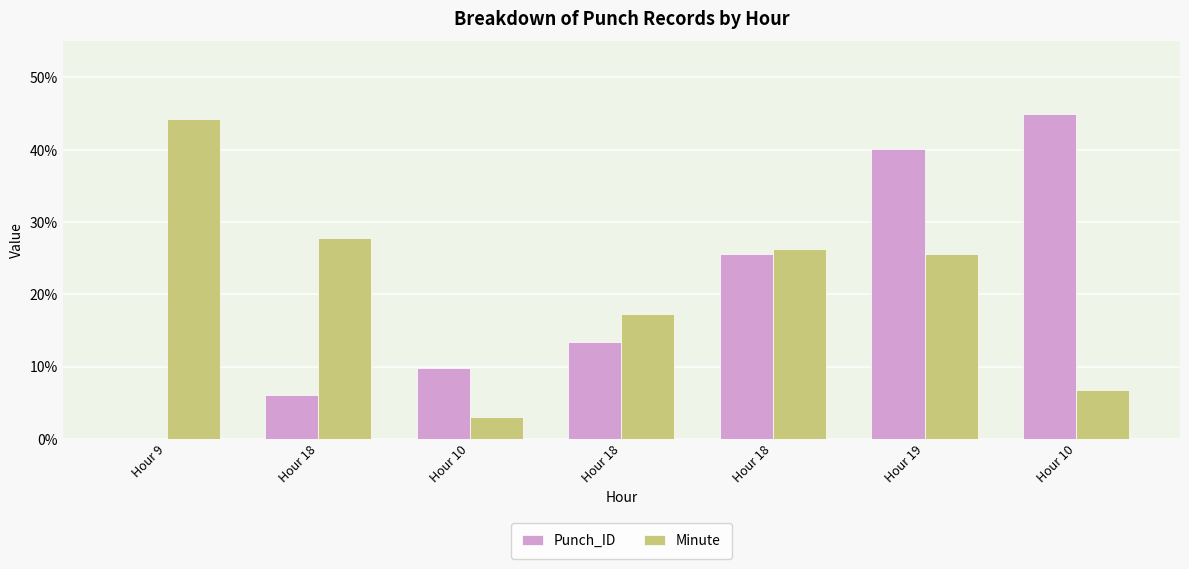

How many values in the Punch_ID series exceed 13?

4